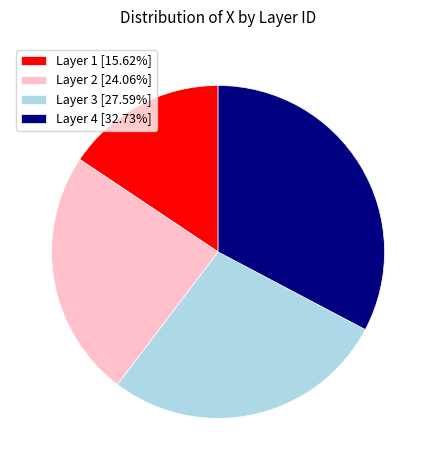

Do Layer 1 [15.62%] and Layer 3 [27.59%] together represent more than half of the pie?

No